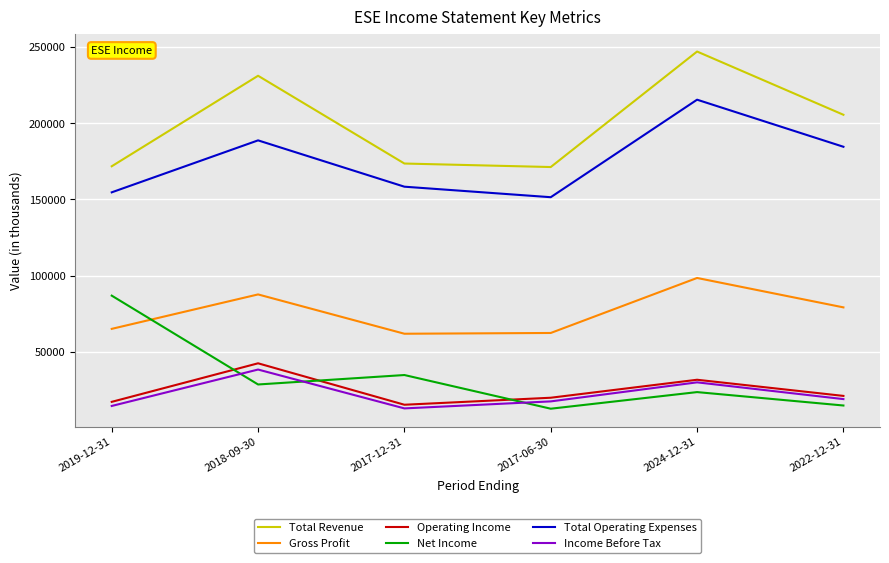

In Total Operating Expenses, how many points are higher than both neighbors (excluding endpoints)?

2